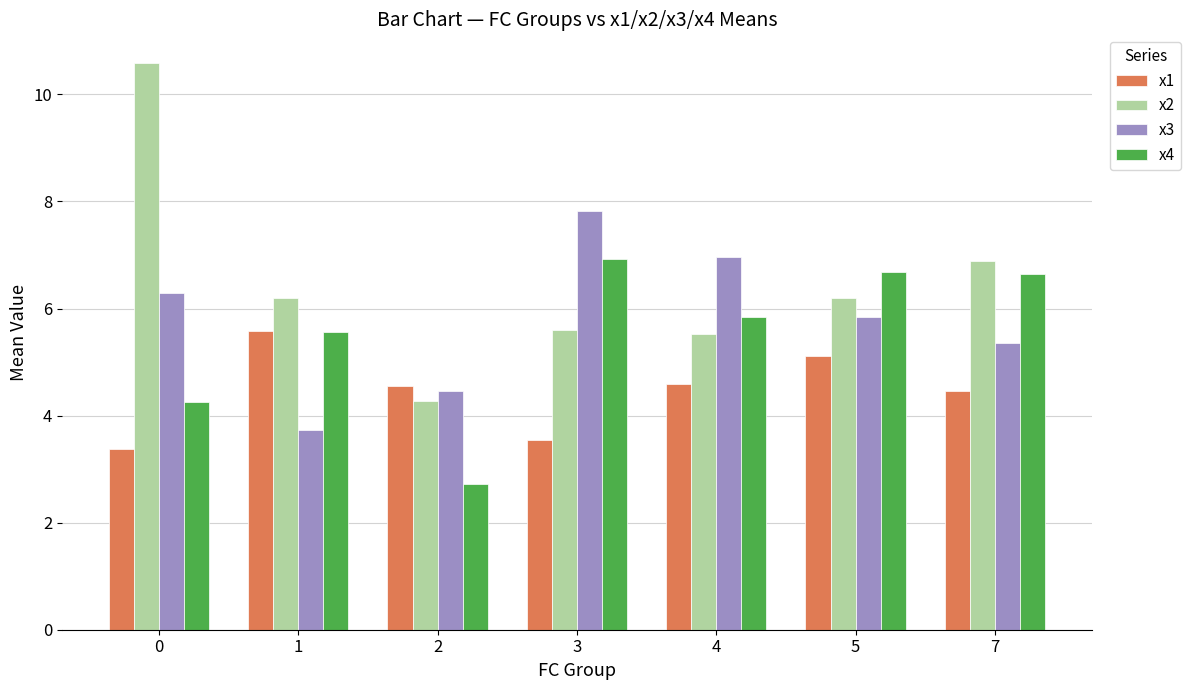

True or false: x4 has a value of 1.2 at 1.

False